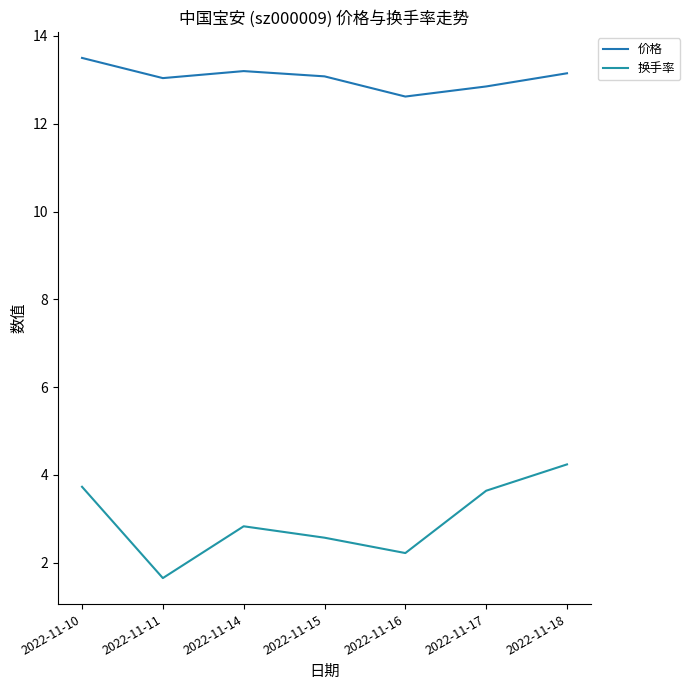

At which category does the chart reach its minimum across all series?

2022-11-11